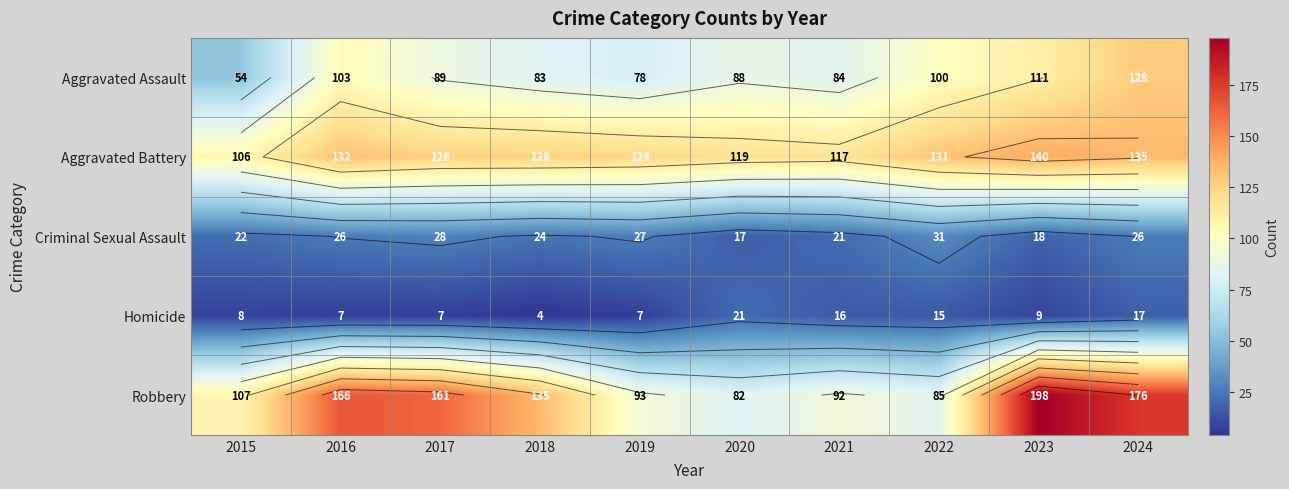

Rank the categories by Aggravated Battery value from highest to lowest.

2023, 2024, 2016, 2022, 2017, 2018, 2019, 2020, 2021, 2015